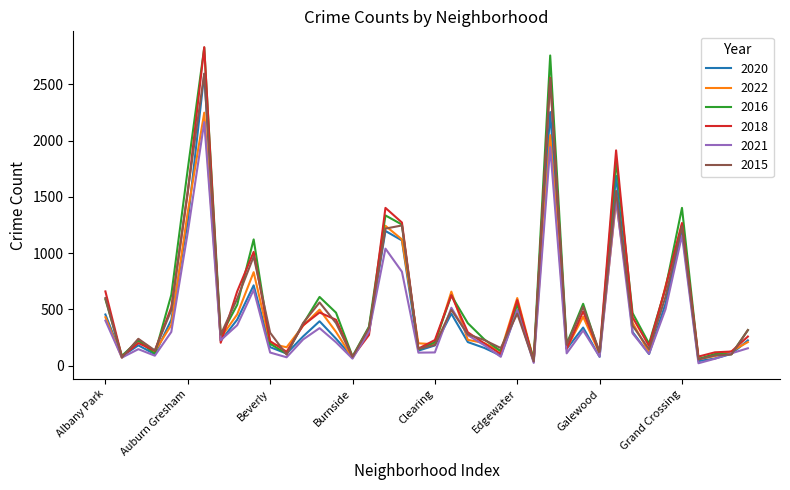

True or false: 2018 has more than 0 interior local peaks.

True